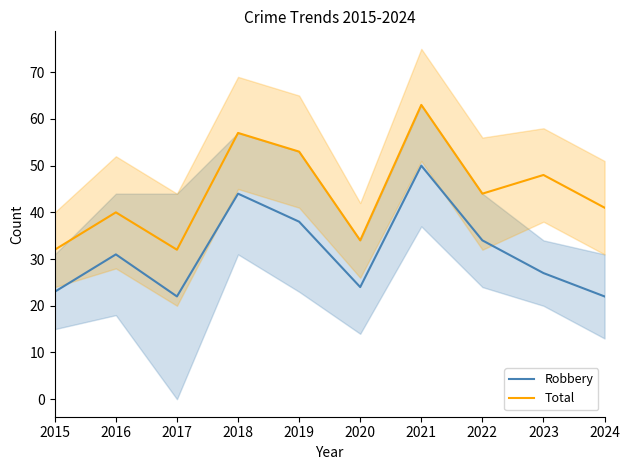

What is the difference between the second highest and minimum values in the Total series?

25